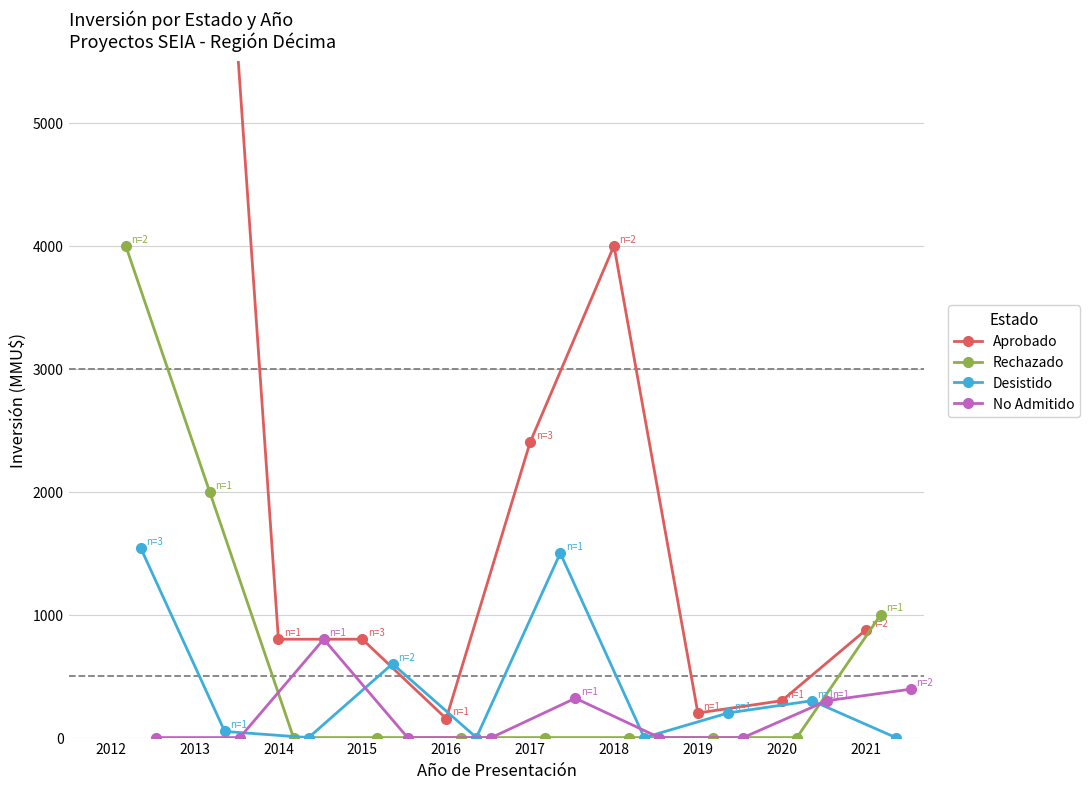

Which series has the largest range (max minus min)?

Aprobado